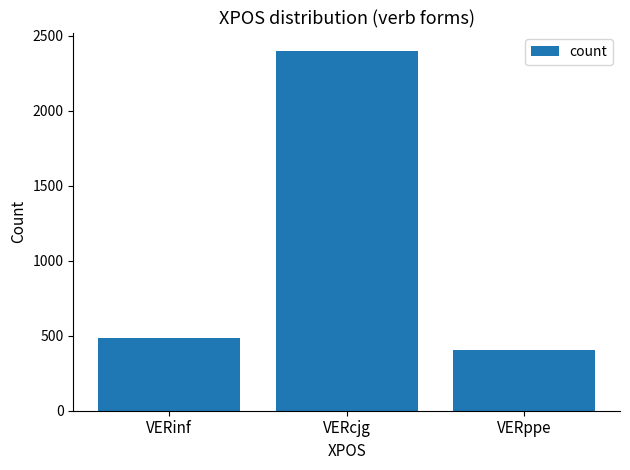

How many distinct data groups are displayed?

1